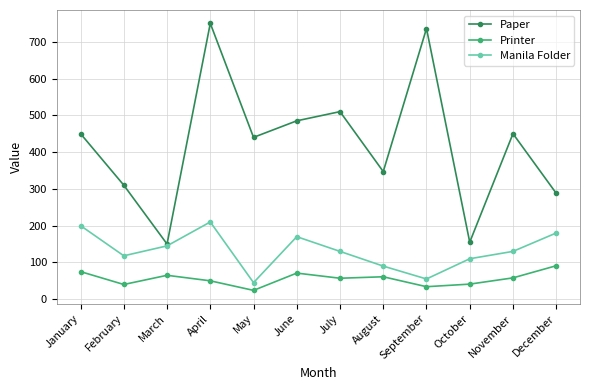

Read the Paper value at September.

736